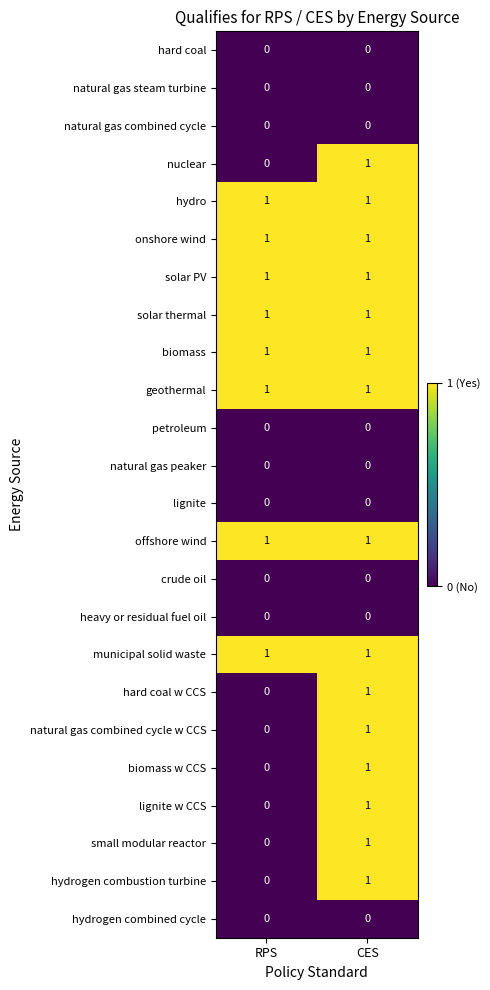

At which category is the sum across all series the highest?

CES